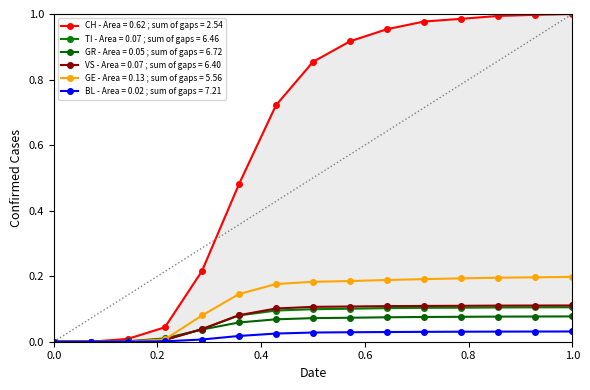

Is this an area chart (filled region under the line)?

No